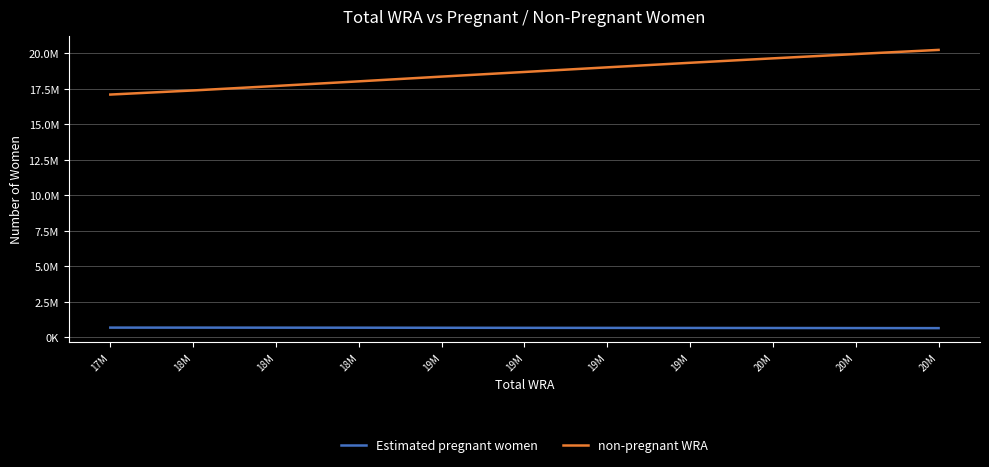

What are all the series names shown in the legend?

Estimated pregnant women, non-pregnant WRA